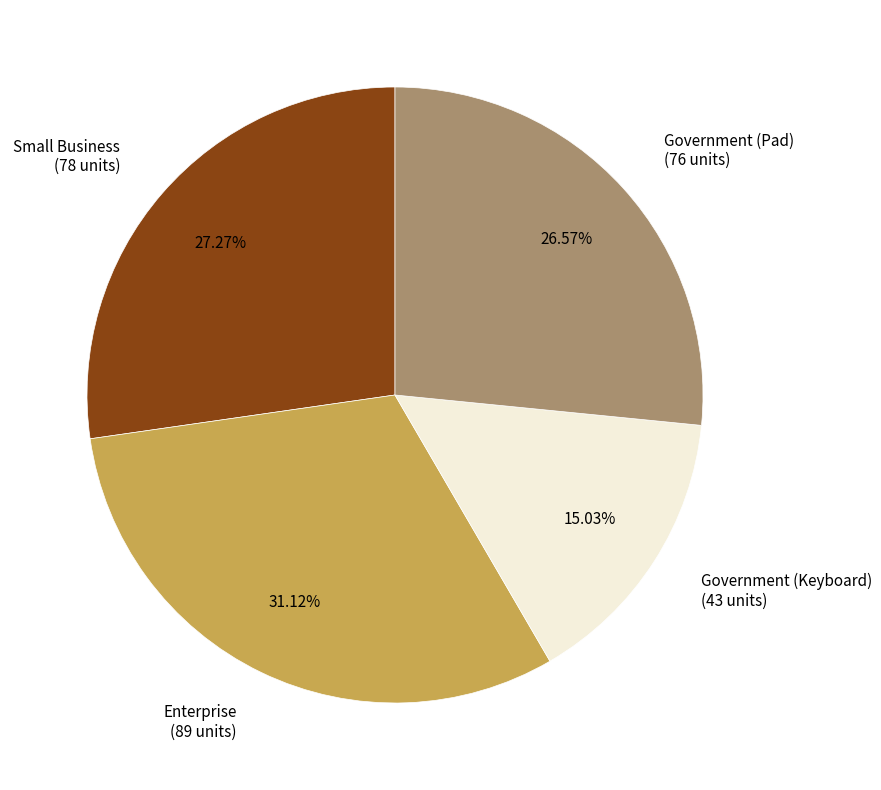

To the nearest percent, what is the combined percentage of Small Business and Government (Pad)?

54%